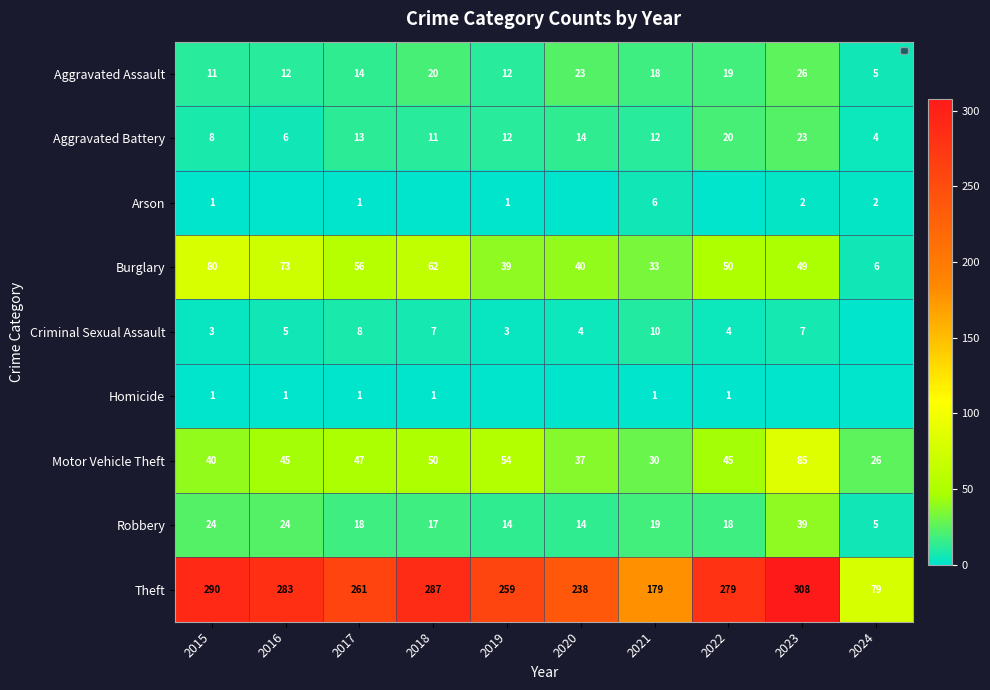

What is the average value of the Criminal Sexual Assault series?

5